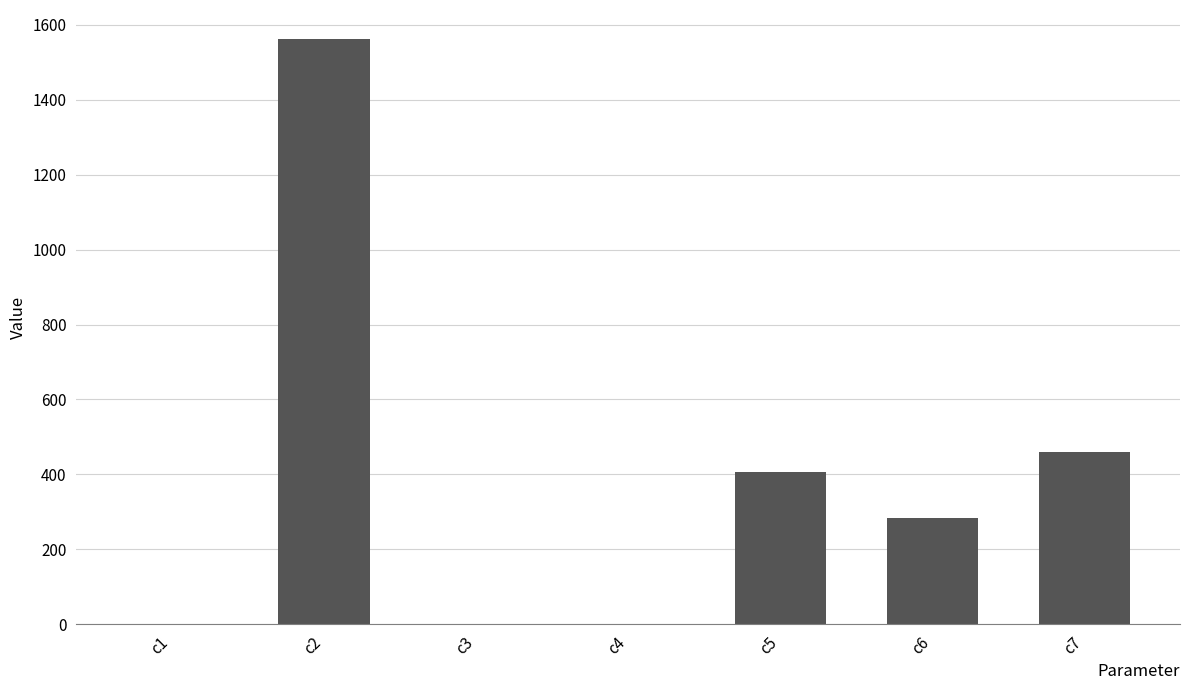

What is the change in value from c3 to c5?

+406.6